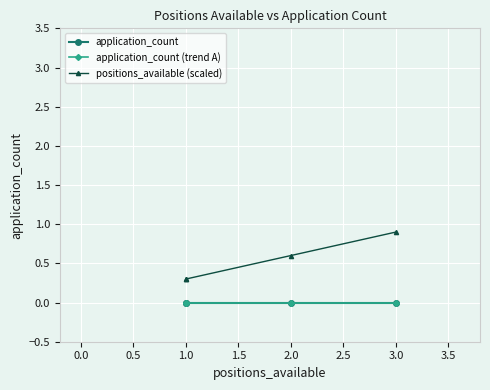

True or false: positions_available (scaled) has a value of 0.8 at 2.0.

False